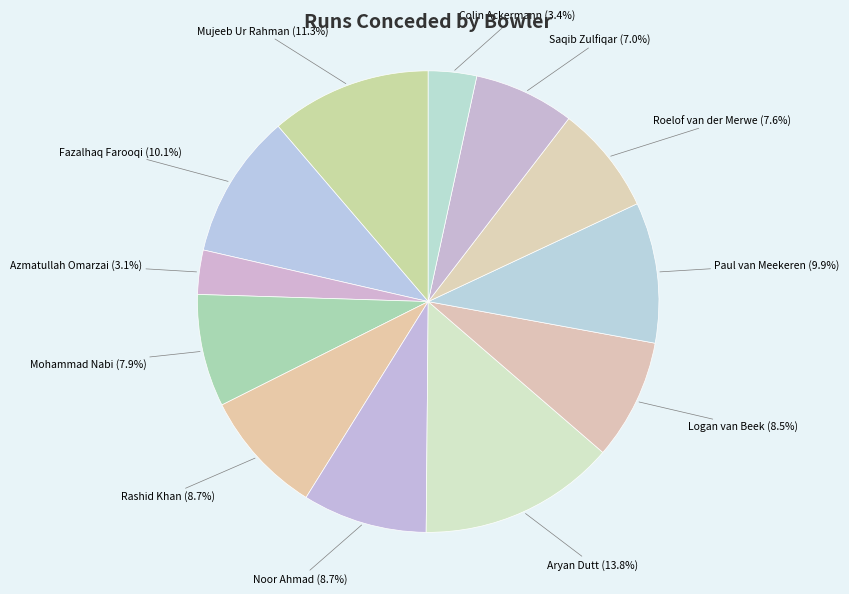

True or false: Rashid Khan accounts for 1% of the total.

False